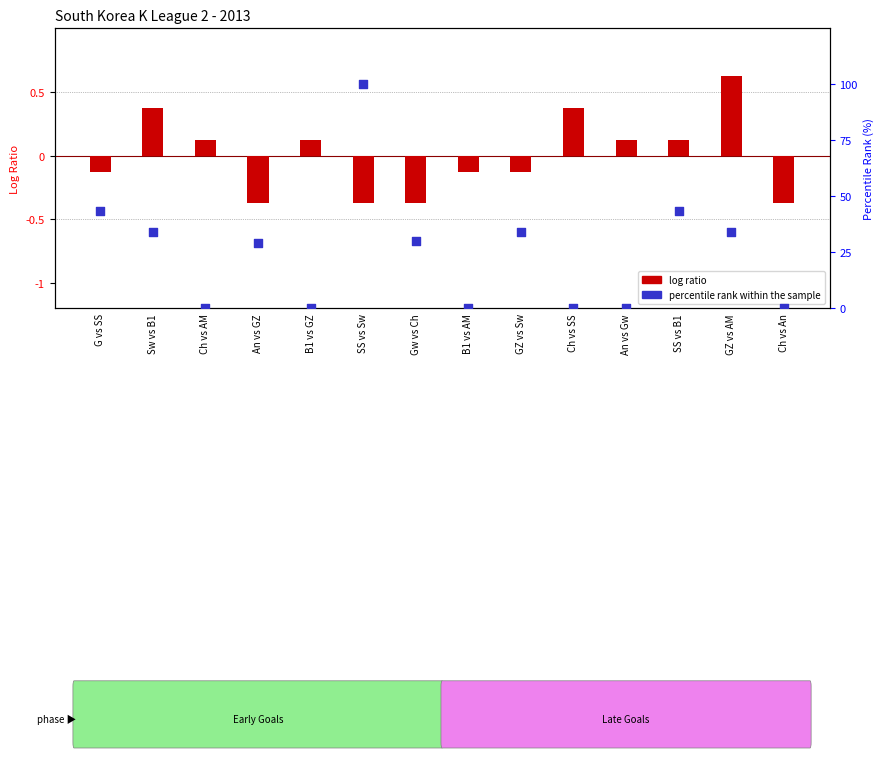

Which series reaches the minimum Y coordinate?

log ratio